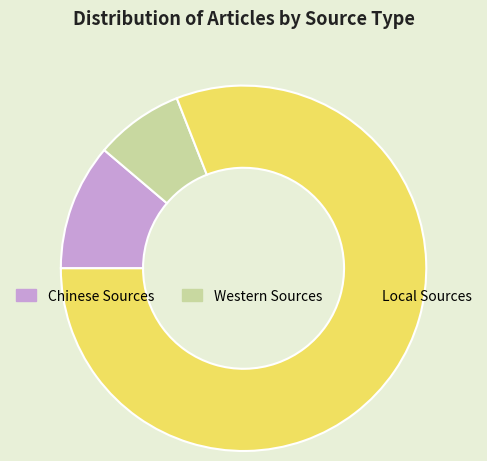

Which has a higher value, Western Sources or Local Sources?

Local Sources